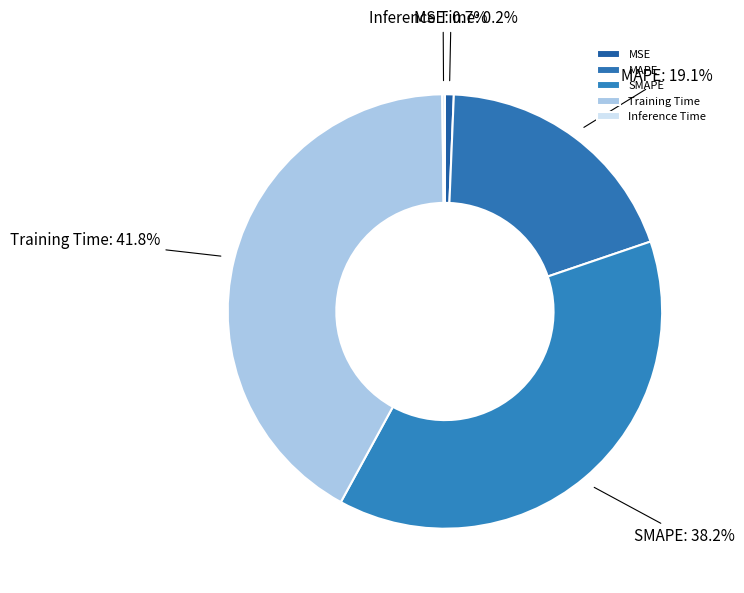

Between SMAPE and MAPE, which is larger?

SMAPE